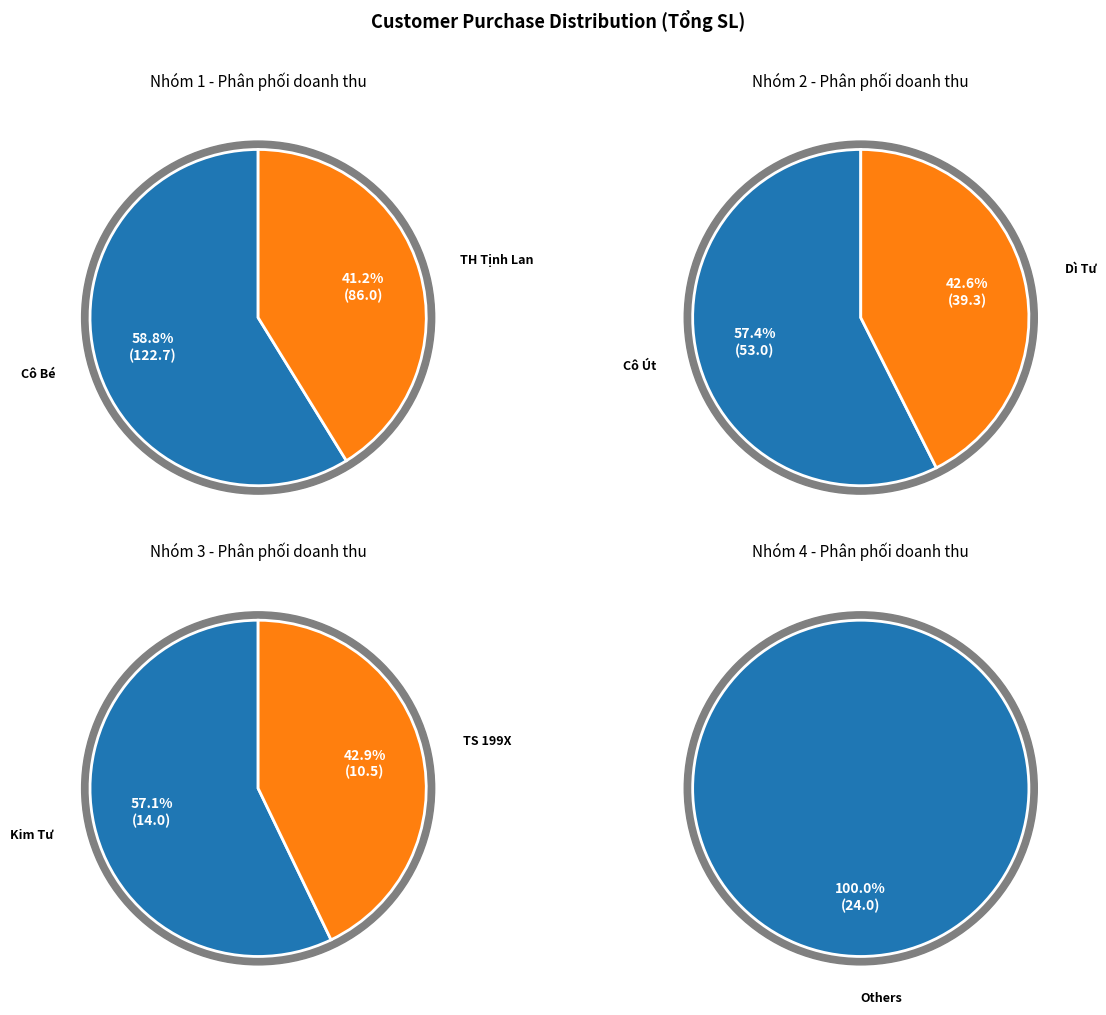

Does any single category account for the majority?

No